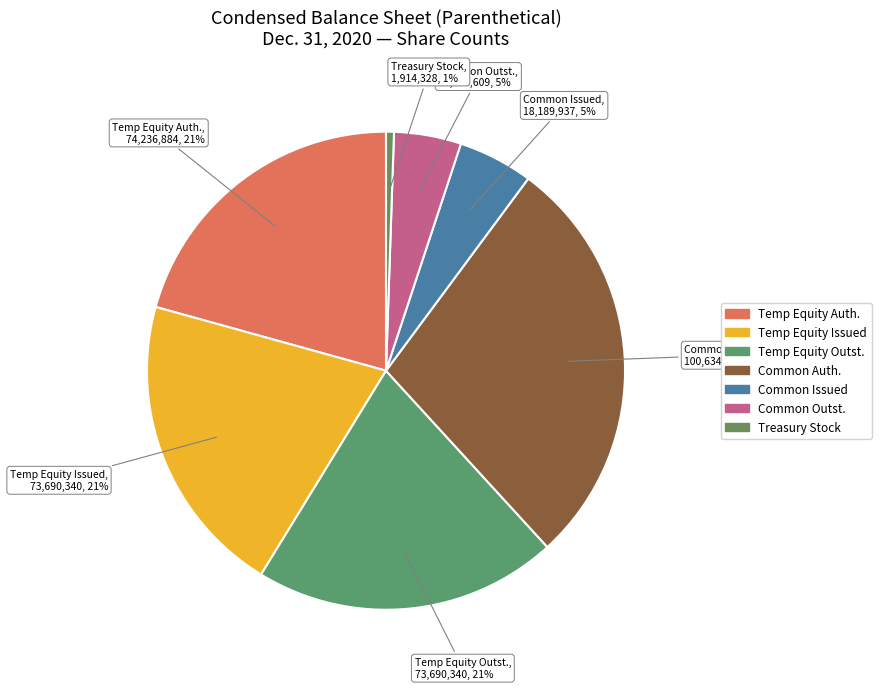

How many segments does this pie chart have?

7